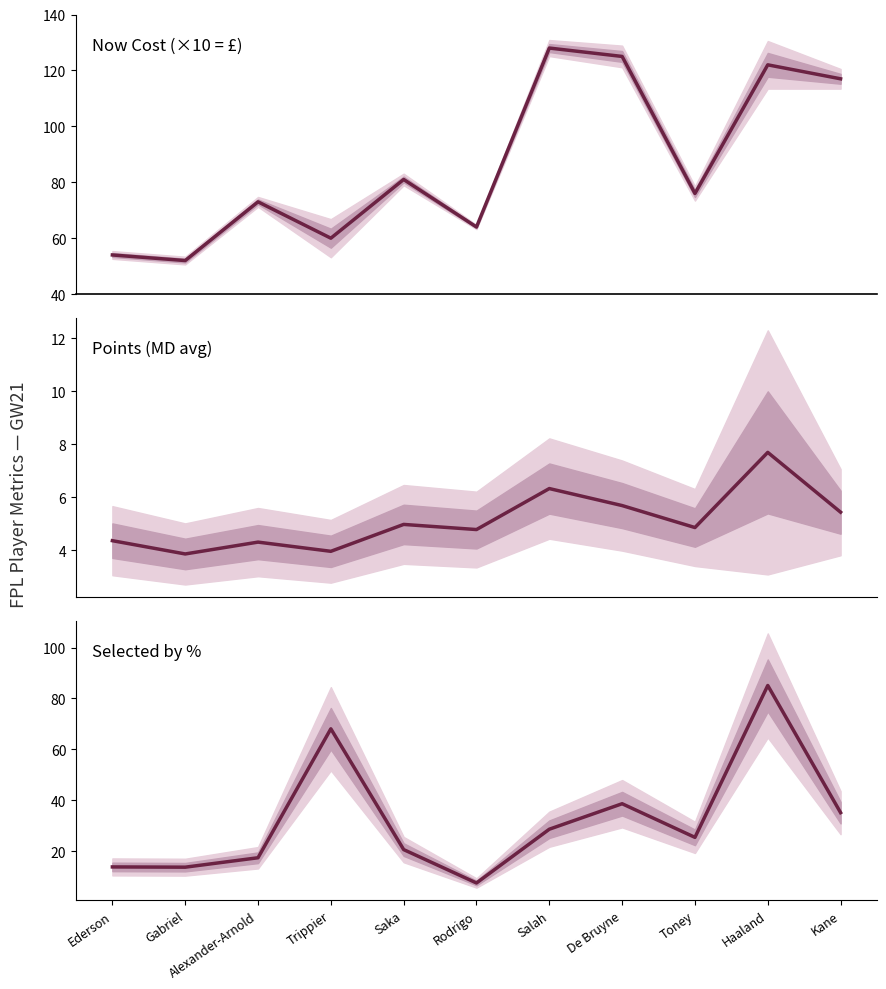

Between Alexander-Arnold and Kane, which series saw the biggest shift?

now_cost